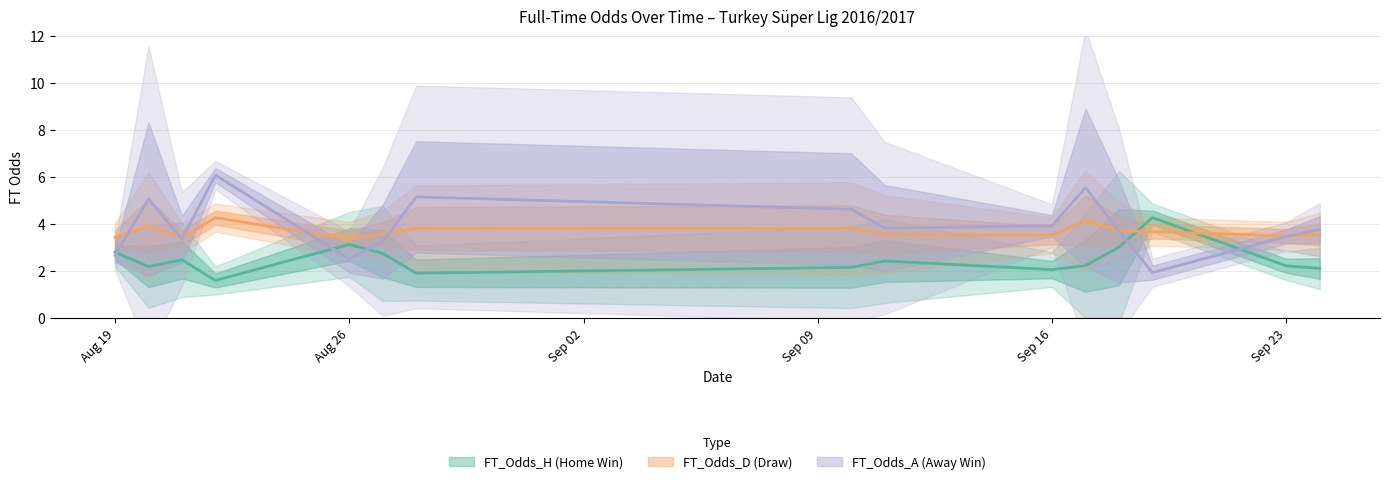

Is the value of FT_Odds_H at 32 greater than the value of FT_Odds_D at 17?

No